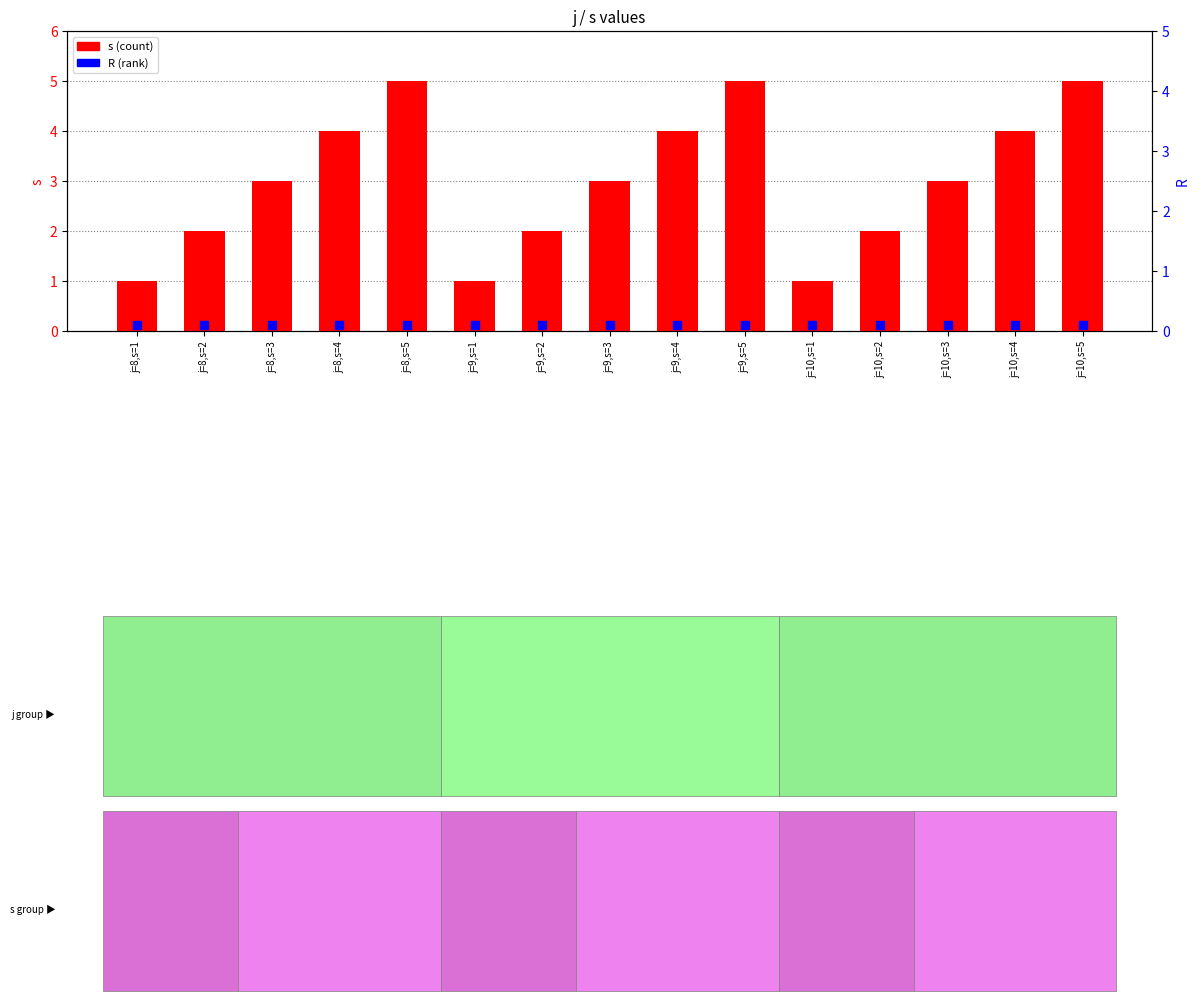

Which series reaches the minimum Y coordinate?

R (rank)